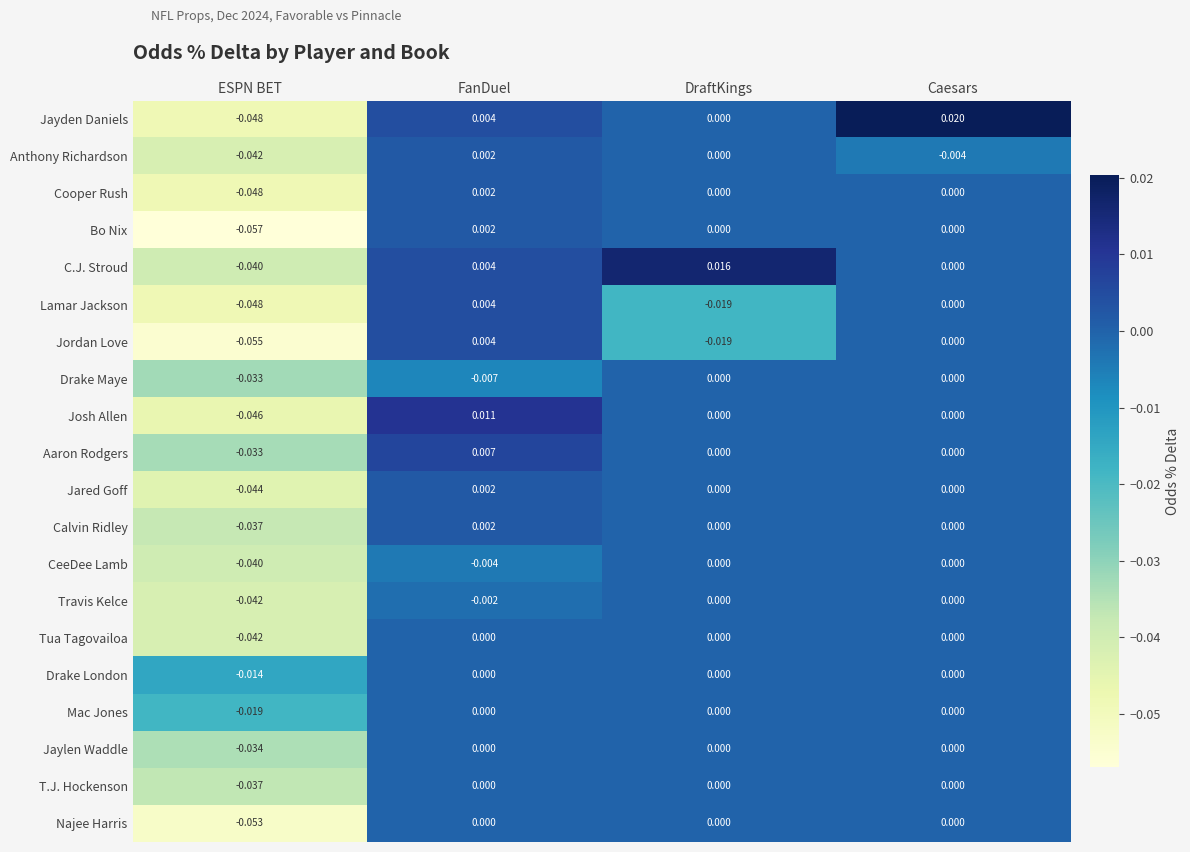

Which series has the widest spread of values?

Jayden Daniels